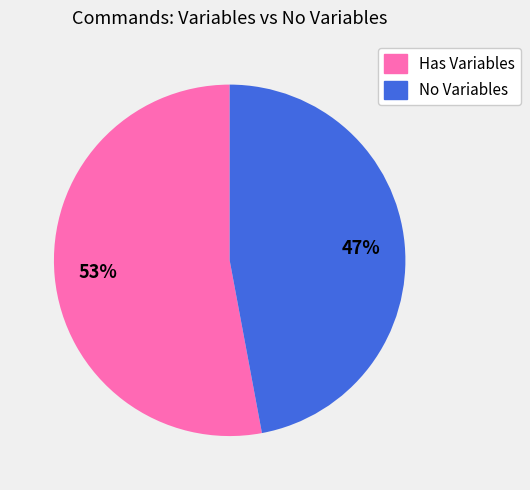

True or false: Has Variables accounts for 62% of the total.

False